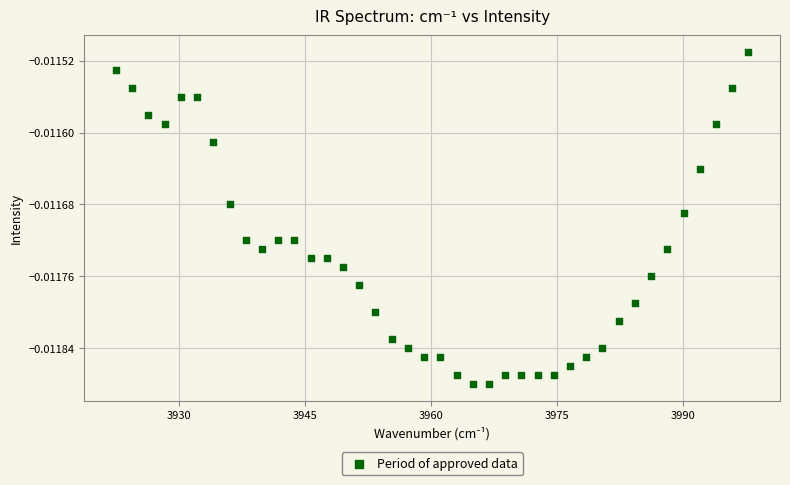

What is the range of X values (max minus min)?

75.2